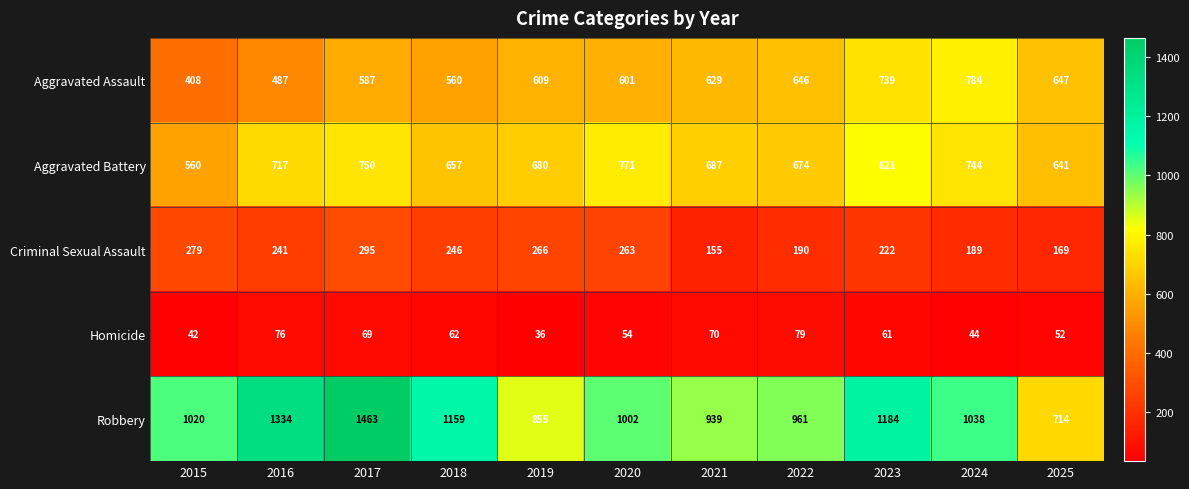

How many values in the Criminal Sexual Assault series are below 241?

5